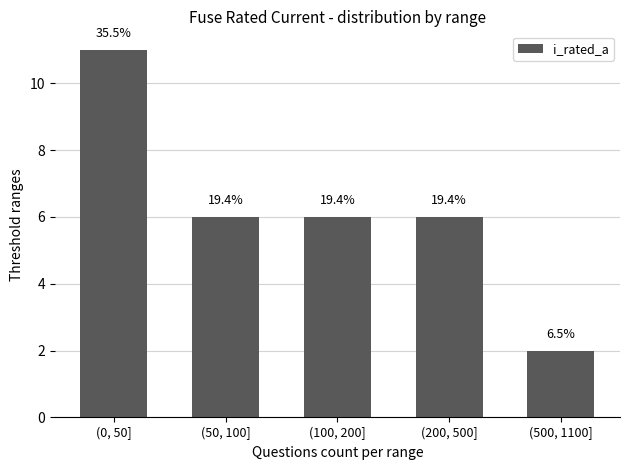

How many bars are there in total?

5